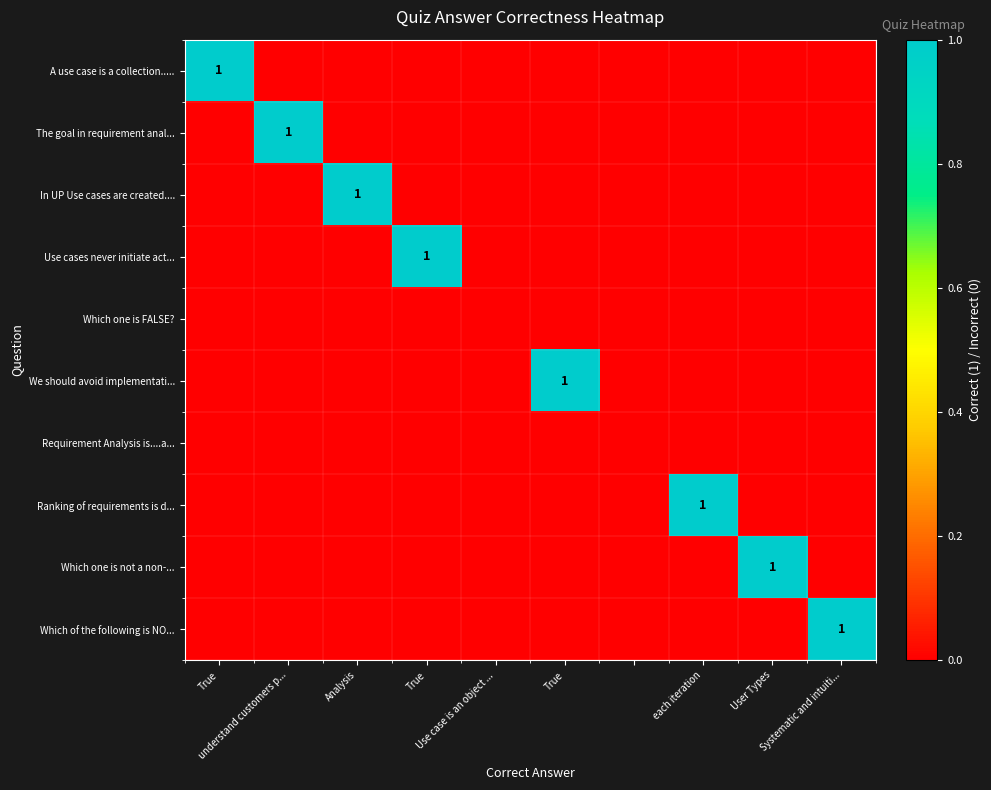

What is the total value across all series at True?

1